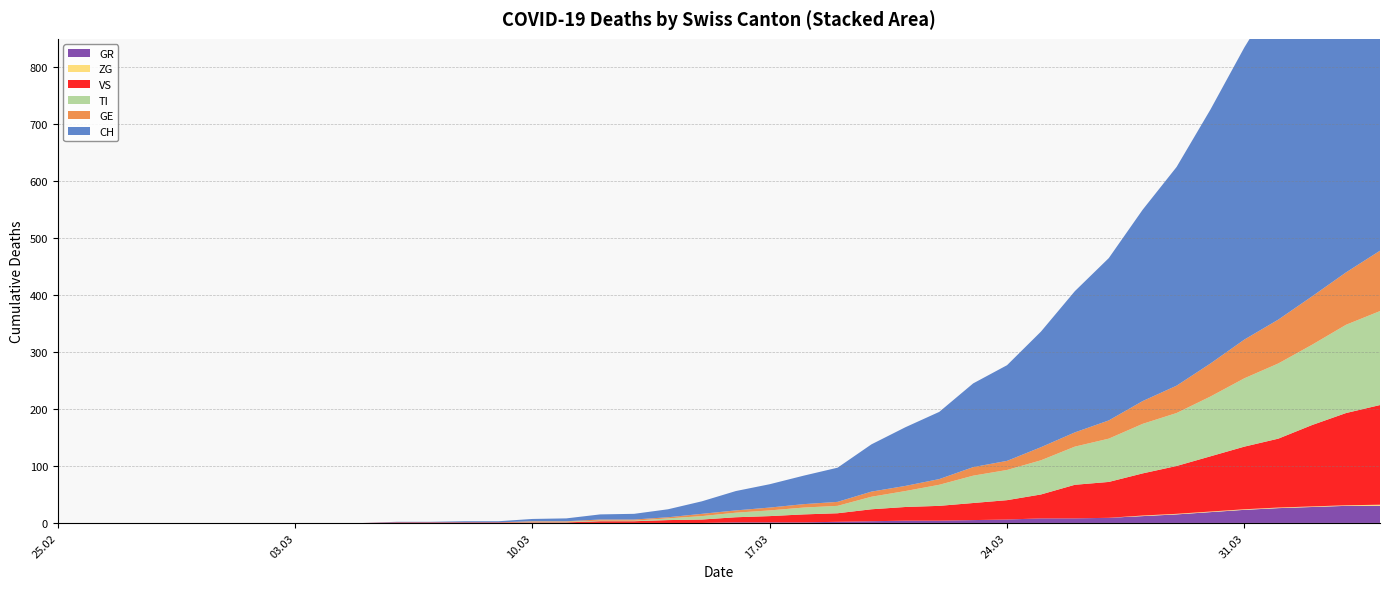

Reading right to left, what are all the values shown in this chart?

CH: 767	700	639	575	513	446	384	336	285	248	203	168	147	118	103	83	60	50	41	34	22	14	10	9	5	4	2	2	1	1	0	0	0	0	0	0	0	0	0	0
GE: 106	92	85	77	68	58	48	40	32	25	23	16	15	10	9	9	7	6	5	4	4	2	2	2	1	1	0	0	0	0	0	0	0	0	0	0	0	0	0	0
TI: 165	155	141	132	120	105	93	87	76	67	60	53	48	37	28	22	13	12	10	8	6	3	1	1	1	1	0	0	0	0	0	0	0	0	0	0	0	0	0	0
VS: 175	162	143	121	110	97	84	74	63	59	42	34	30	26	24	21	15	14	11	9	6	5	3	3	1	1	1	1	1	1	0	0	0	0	0	0	0	0	0	0
ZG: 2	1	1	1	1	1	1	1	0	0	0	0	0	0	0	0	0	0	0	0	0	0	0	0	0	0	0	0	0	0	0	0	0	0	0	0	0	0	0	0
GR: 30	30	28	26	23	19	15	12	9	8	8	6	5	4	4	3	2	1	1	1	0	0	0	0	0	0	0	0	0	0	0	0	0	0	0	0	0	0	0	0